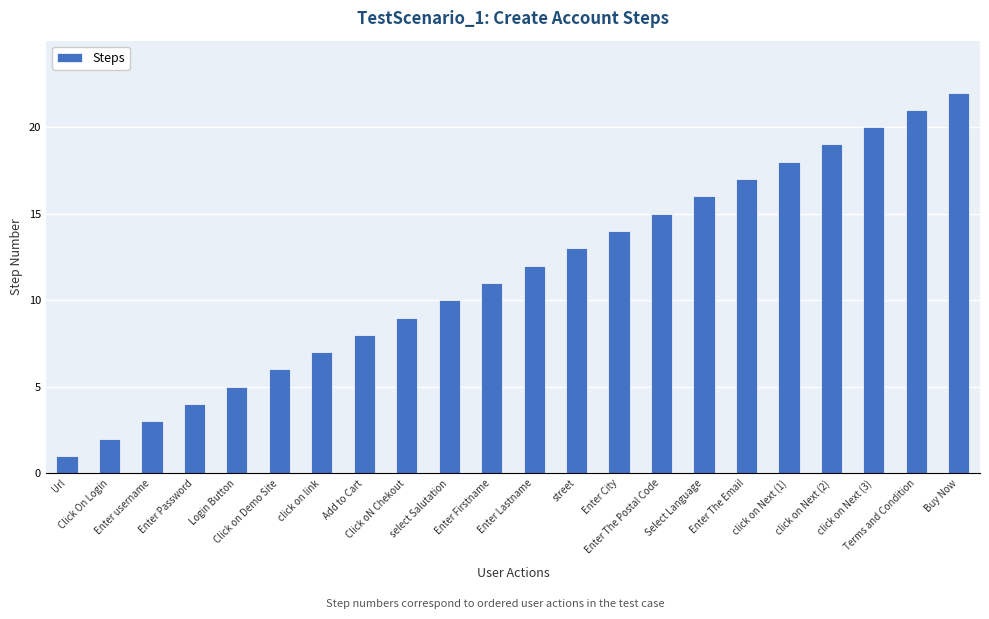

Is it true that the value at click on Next (3) is 33?

False